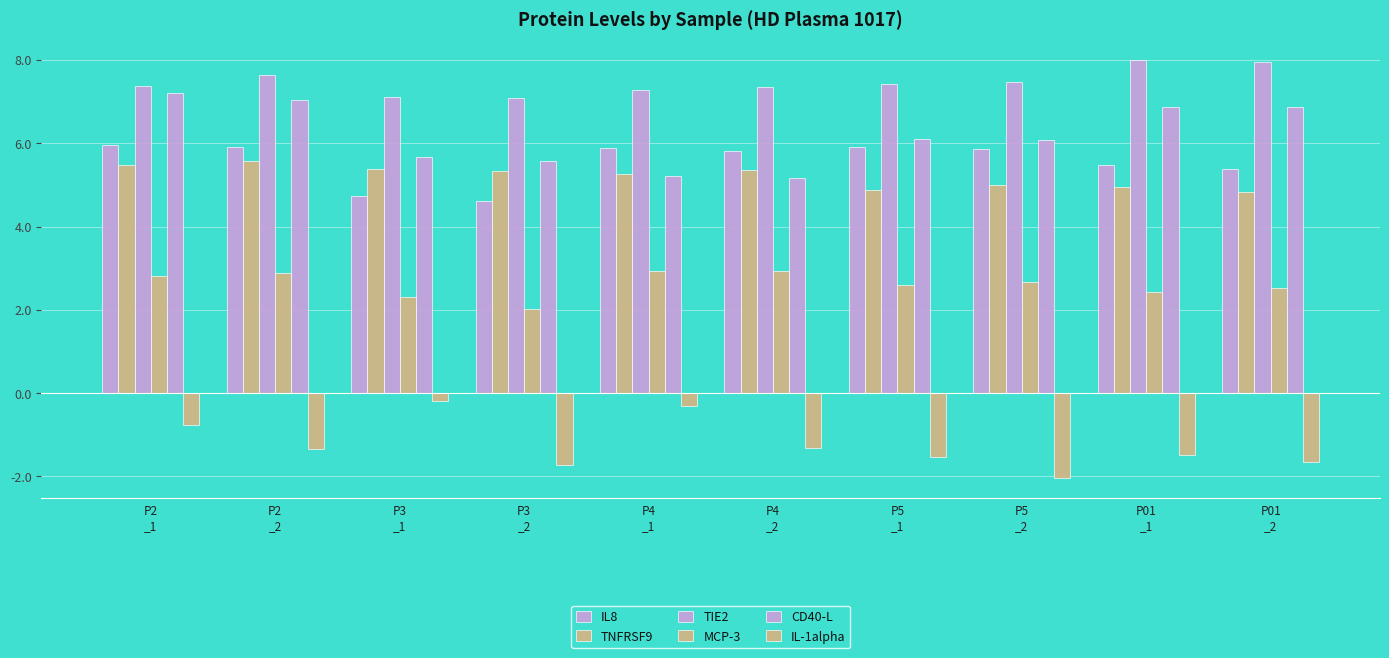

Are the bars horizontal?

No